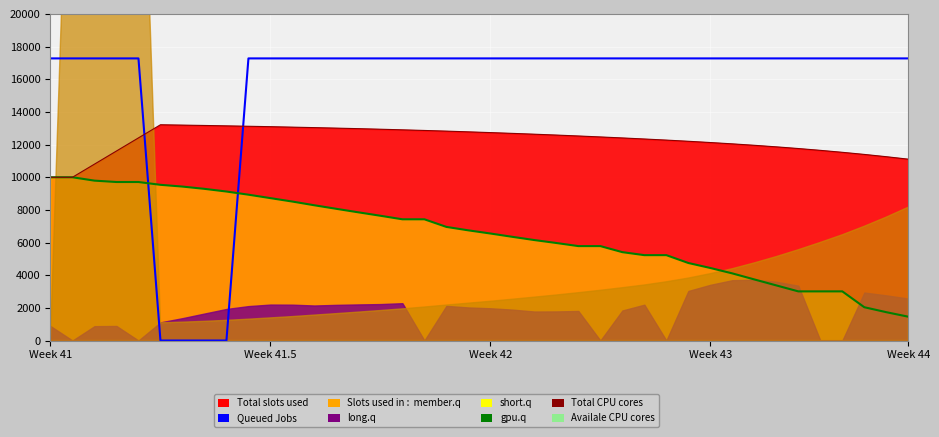

Where is Availale CPU cores nearest to the value 5729?

24